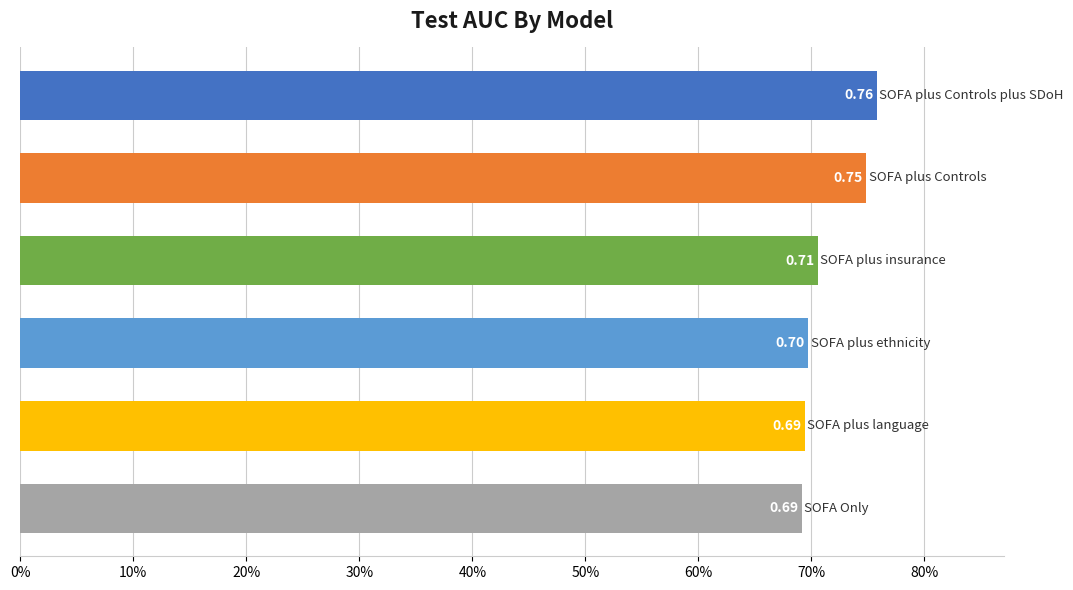

Does the chart contain any negative values?

No